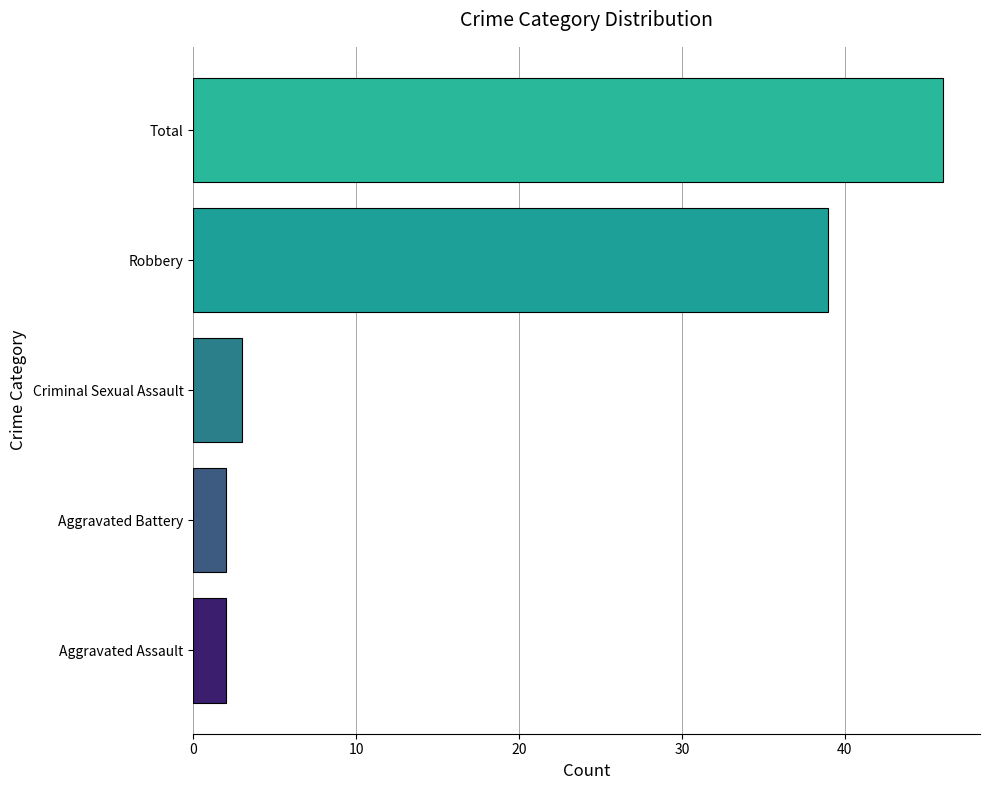

Which label corresponds to the largest value in the chart?

Total